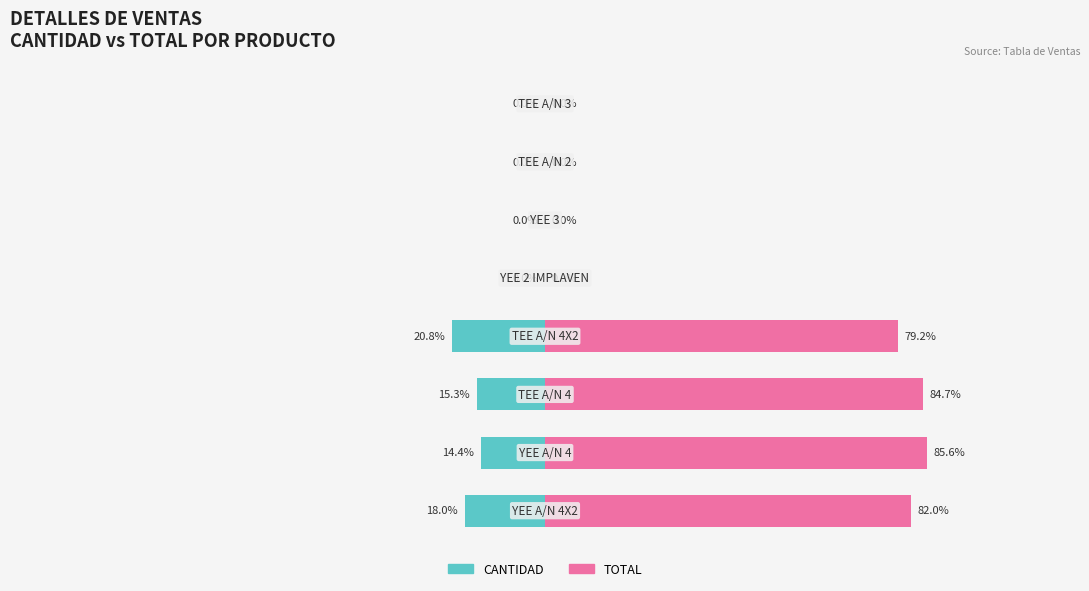

True or false: CANTIDAD has a value of -33.9 at 3.

False